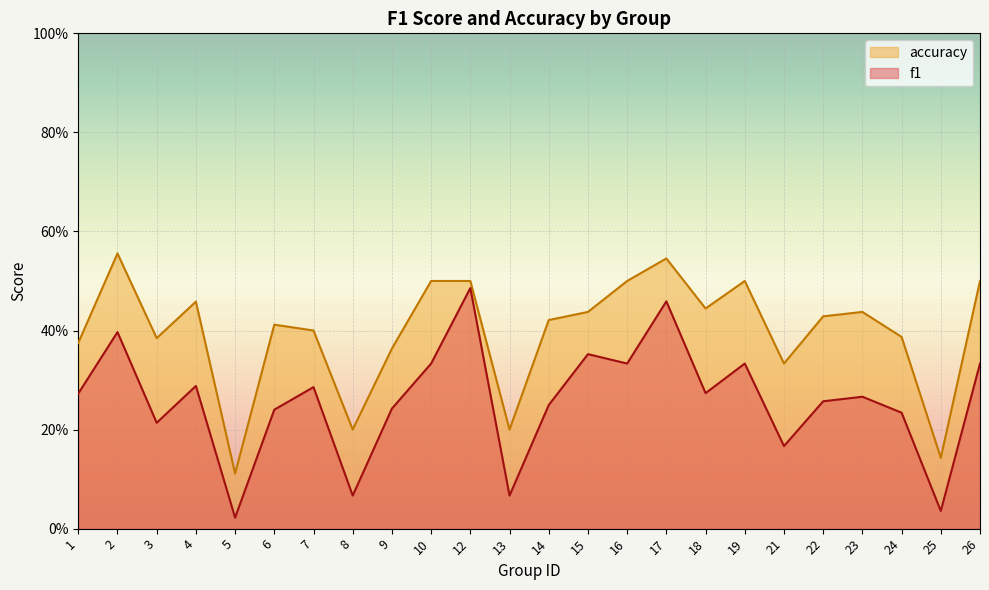

Between 14 and 19, which series saw the biggest shift?

f1